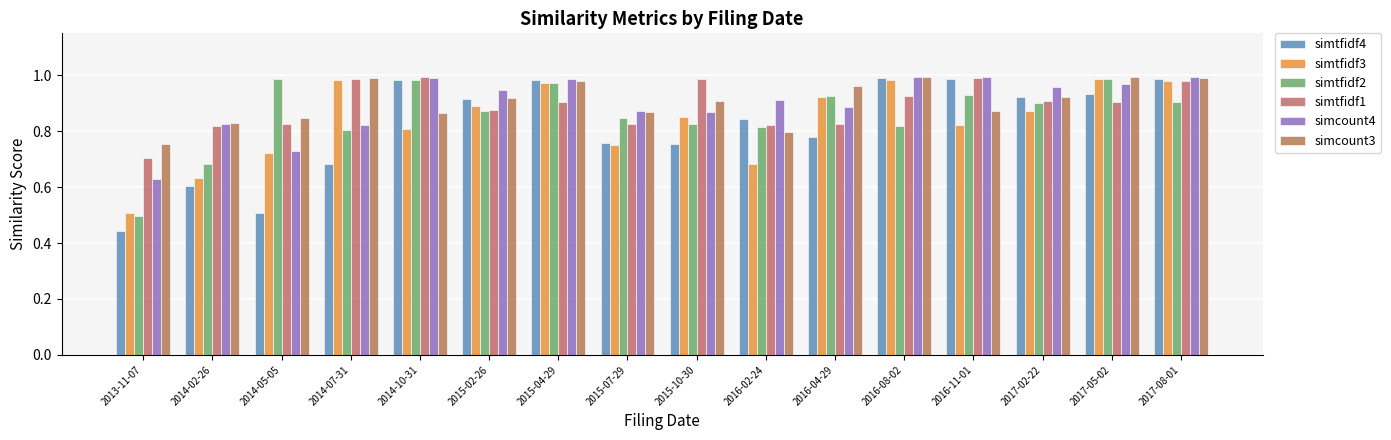

Which has a higher value, 2015-04-29 or 2016-04-29?

2015-04-29